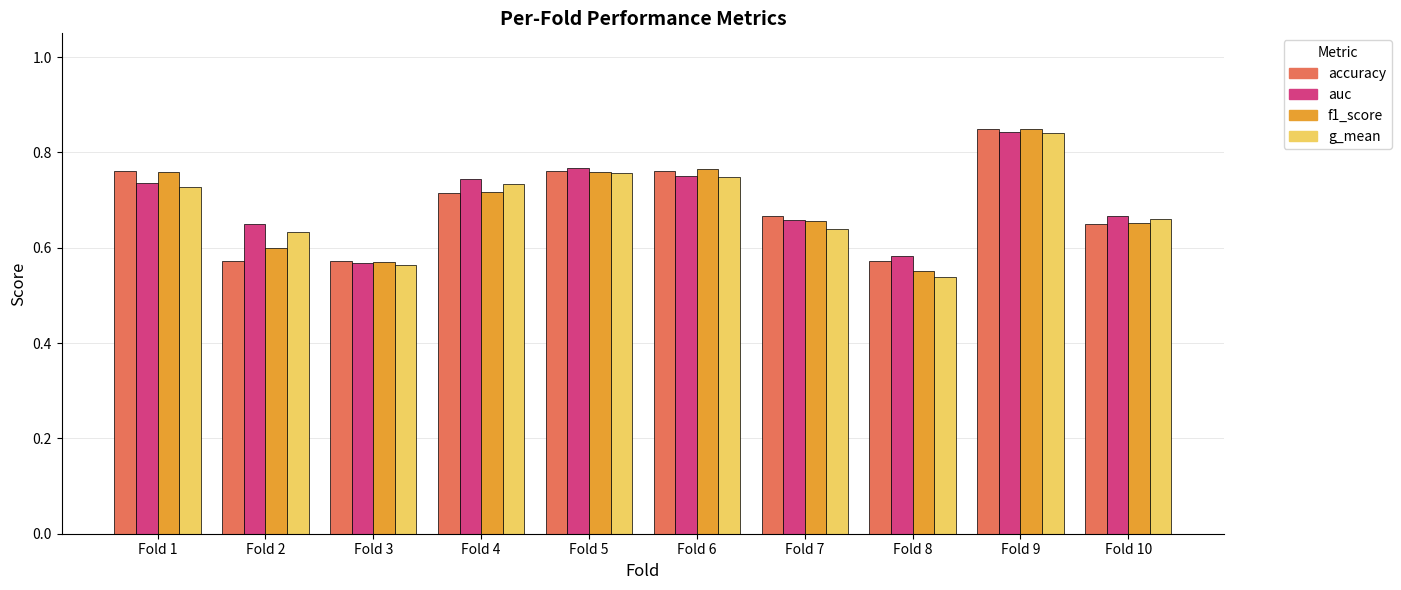

What is the sum of the f1_score values at Fold 6 and Fold 3?

1.3